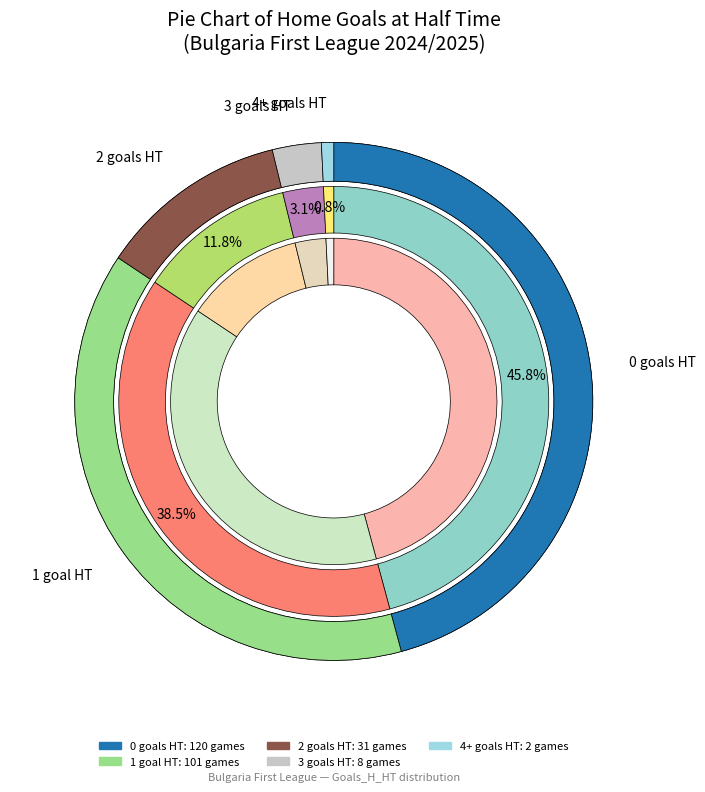

To the nearest percent, what is the combined percentage of 4 and 3?

4%